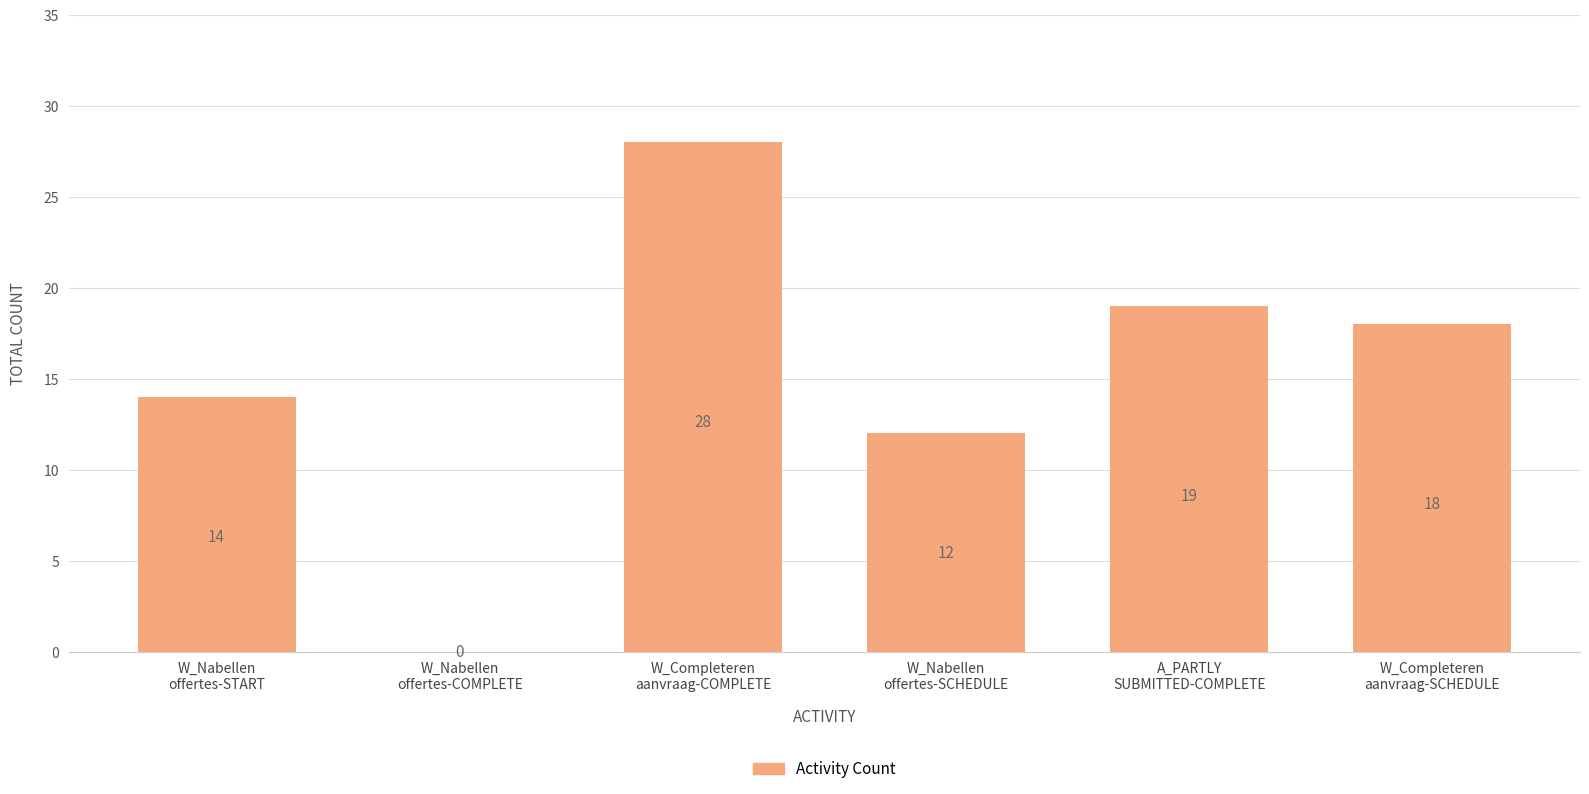

The value at W_Completeren
aanvraag-SCHEDULE is 18. True or false?

True